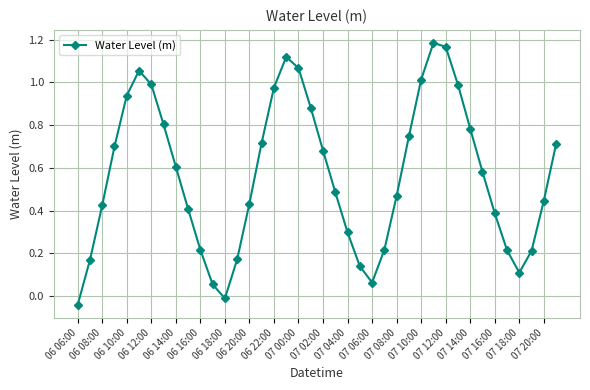

What is the sum of all values?

22.6